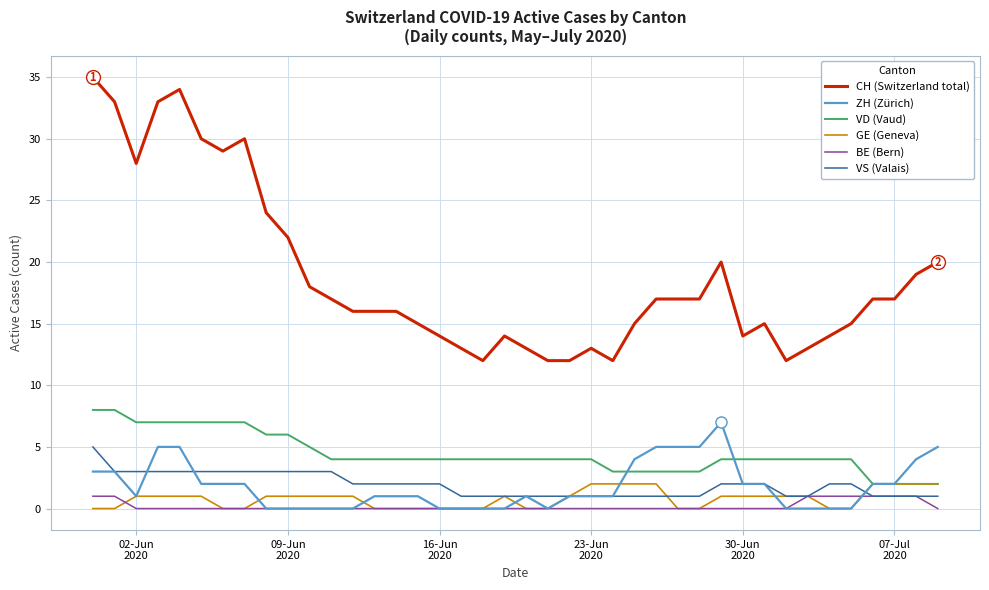

True or false: BE (Bern) and VD (Vaud) intersect in this chart.

False